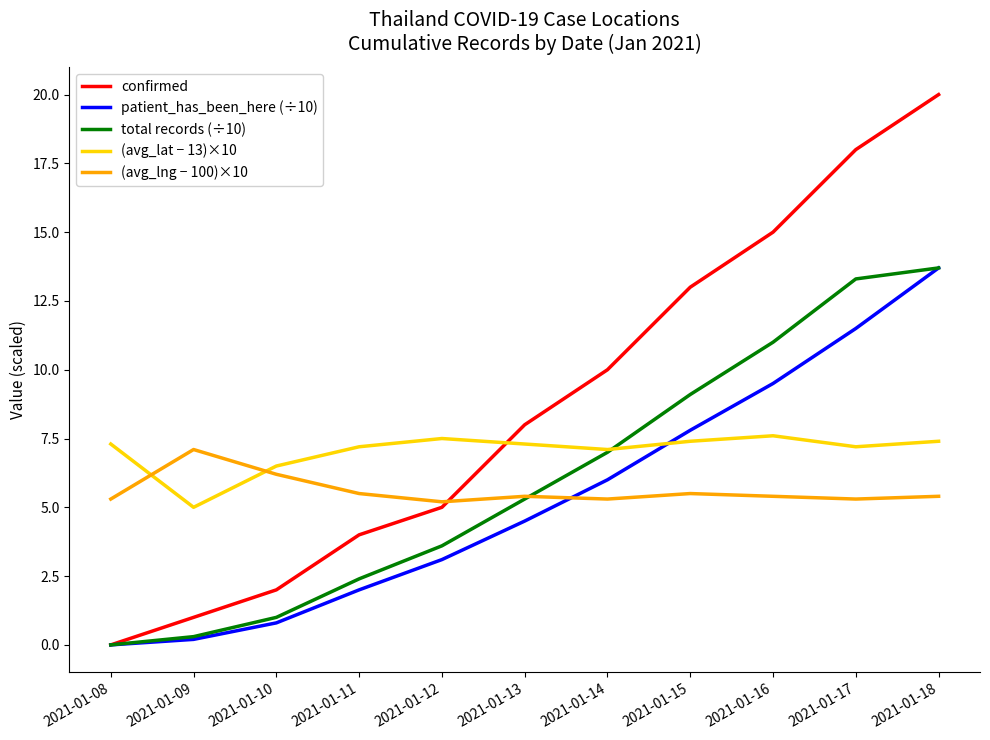

At which category does the chart reach its minimum across all series?

2021-01-08